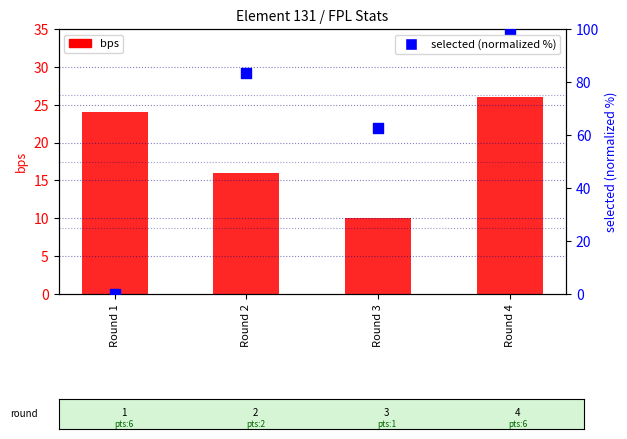

Is the value of bps at Round 2 greater than the value of selected (normalized %) at Round 4?

No